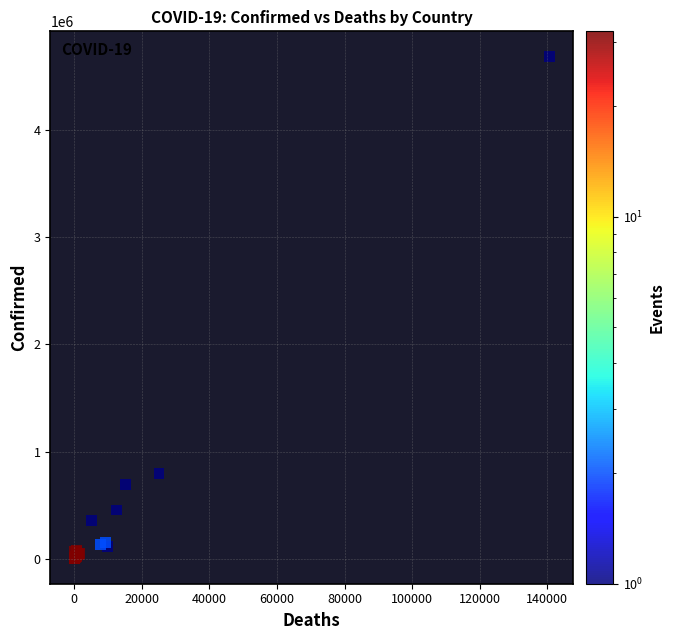

What Y value in the scatter plot is closest to 2344855?

798317